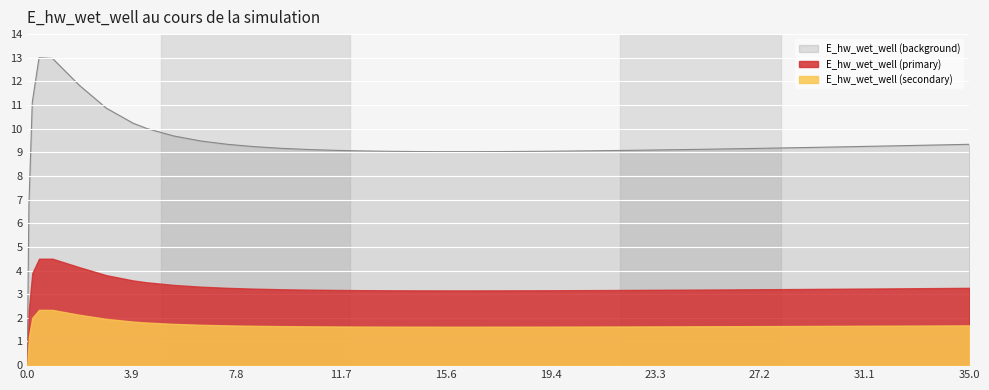

Read the value at 9.46875.

9.2